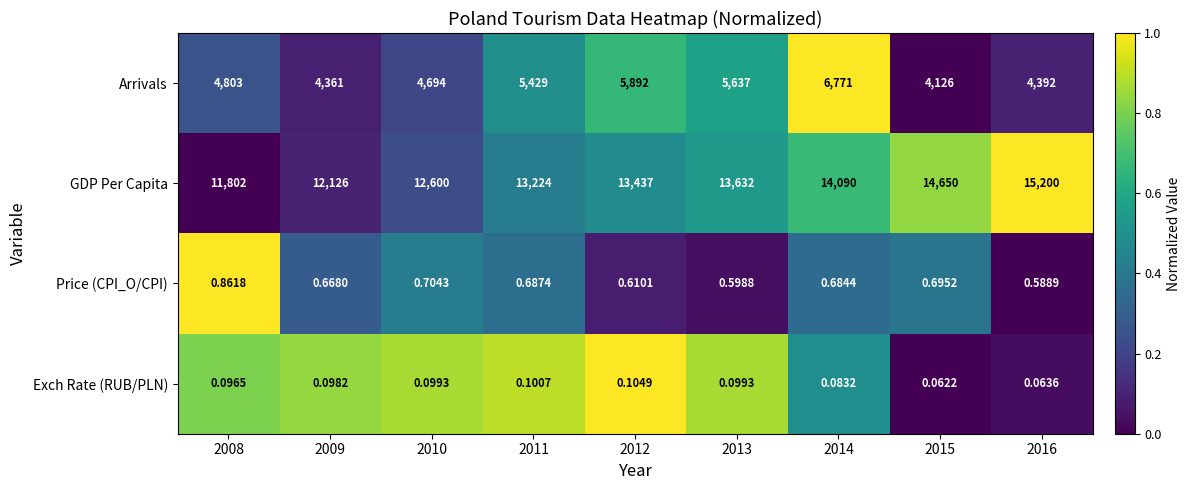

At which category does the chart reach its minimum across all series?

2015